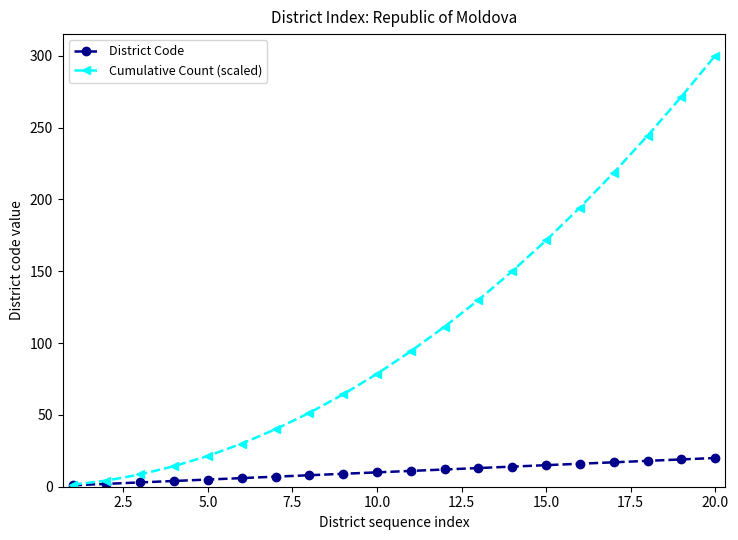

At how many categories does at least one series exceed 91?

10